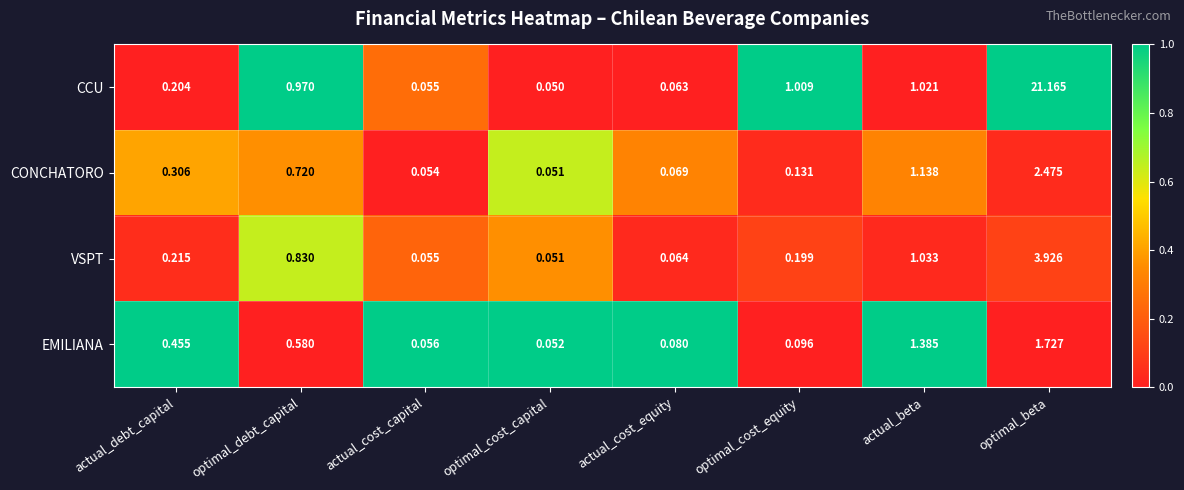

Which series changed the most between actual_debt_capital and optimal_beta?

CCU